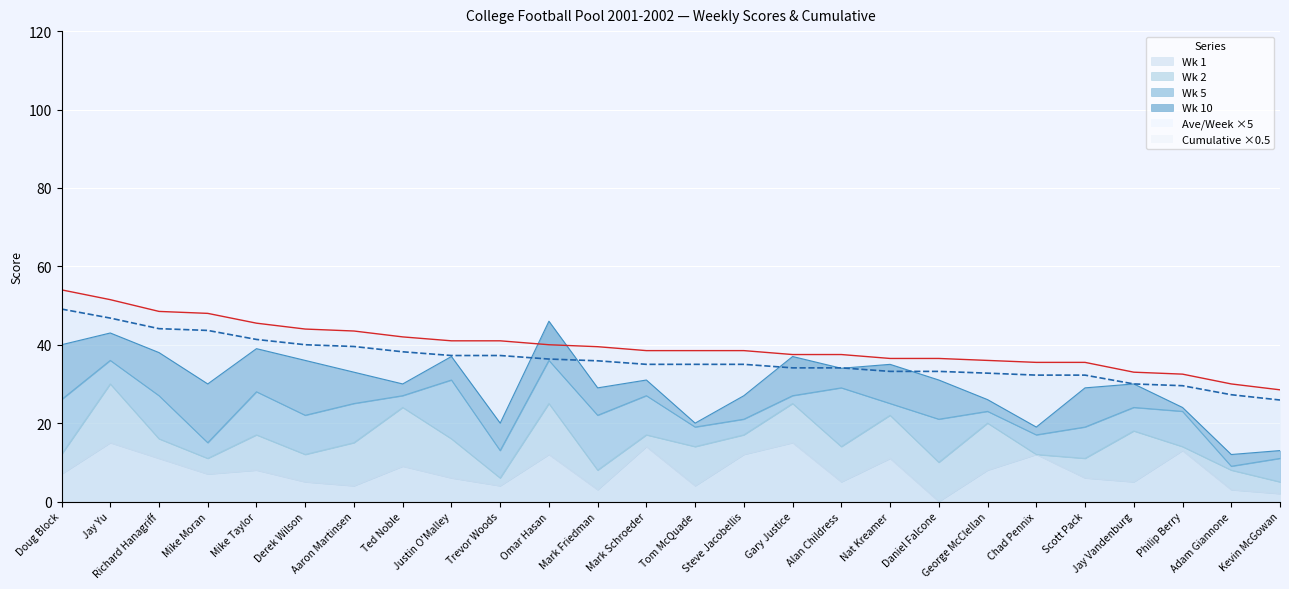

At how many categories does at least one series exceed 37?

17